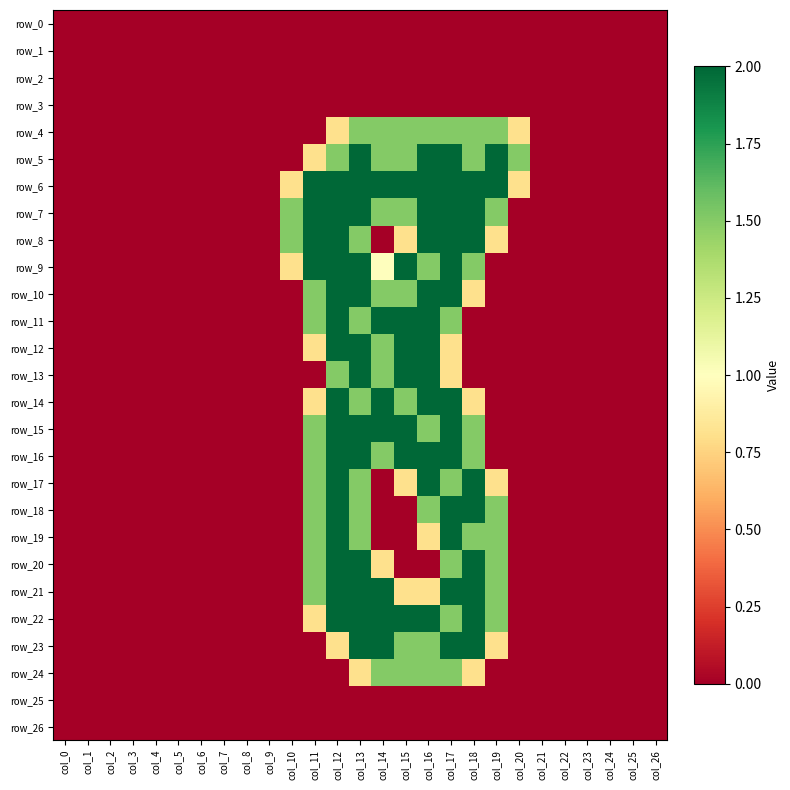

What is the maximum value for row_19?

2.0